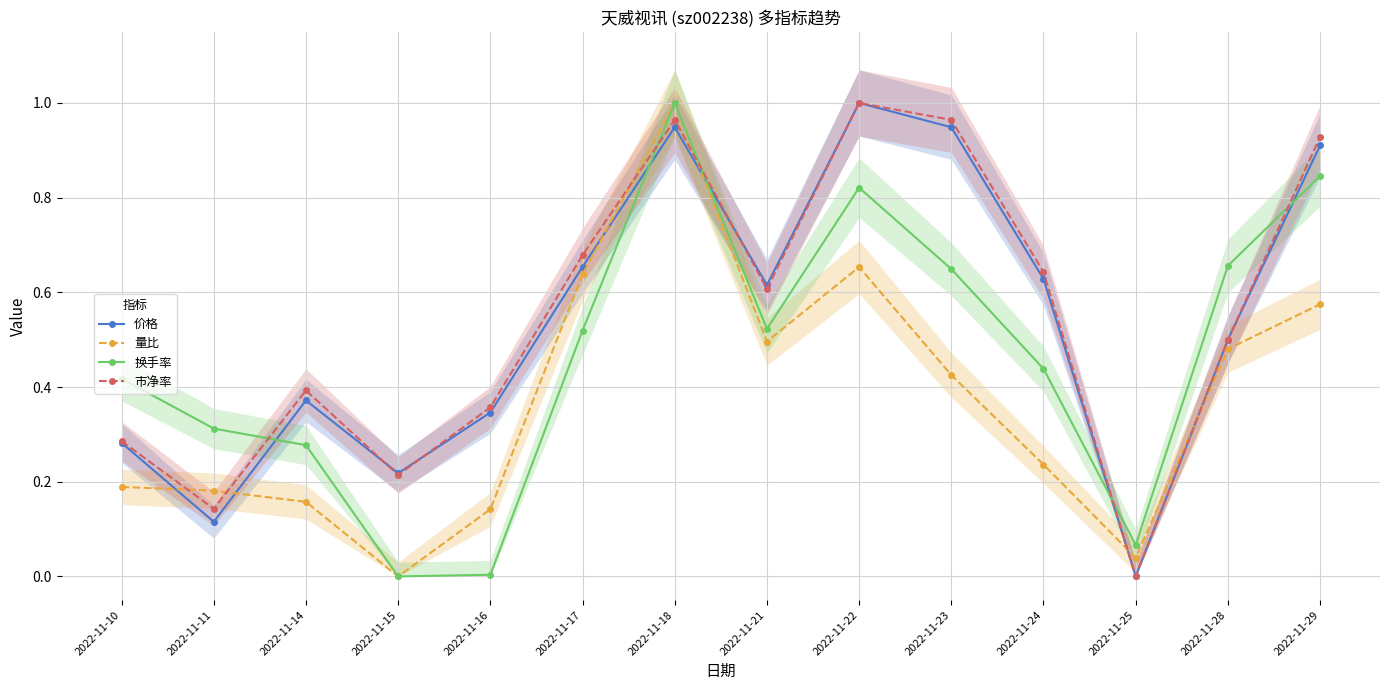

Reading right to left, what are all the values shown in this chart?

价格: 0.9	0.5	0.0	0.6	0.9	1.0	0.6	0.9	0.7	0.3	0.2	0.4	0.1	0.3
量比: 0.6	0.5	0.0	0.2	0.4	0.7	0.5	1.0	0.6	0.1	0.0	0.2	0.2	0.2
换手率: 0.8	0.7	0.1	0.4	0.6	0.8	0.5	1.0	0.5	0.0	0.0	0.3	0.3	0.4
市净率: 0.9	0.5	0.0	0.6	1.0	1.0	0.6	1.0	0.7	0.4	0.2	0.4	0.1	0.3